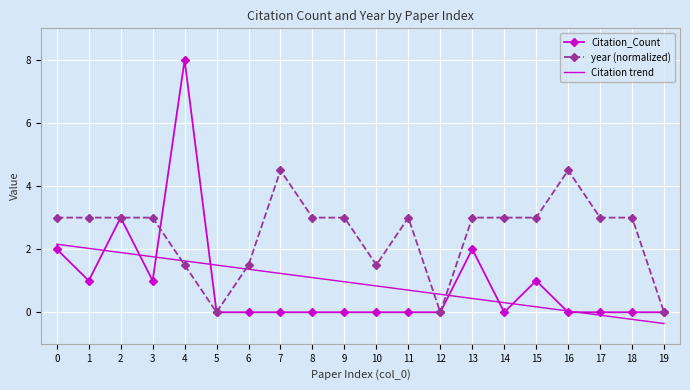

What is the sum of the Citation_Count values at 15 and 7?

1.0